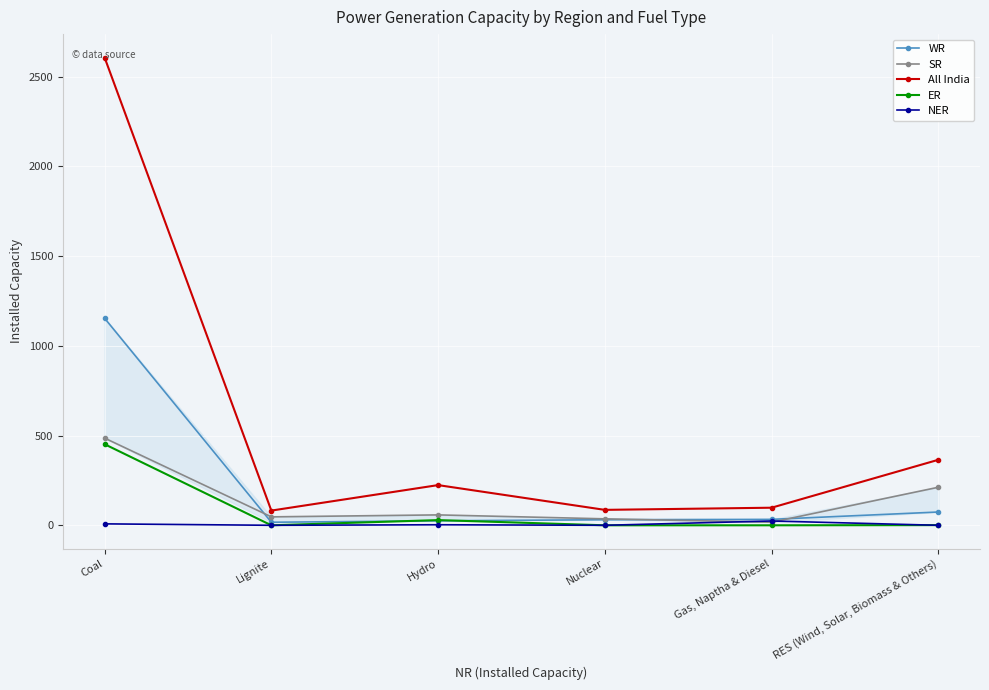

At how many categories does at least one series exceed 694?

1